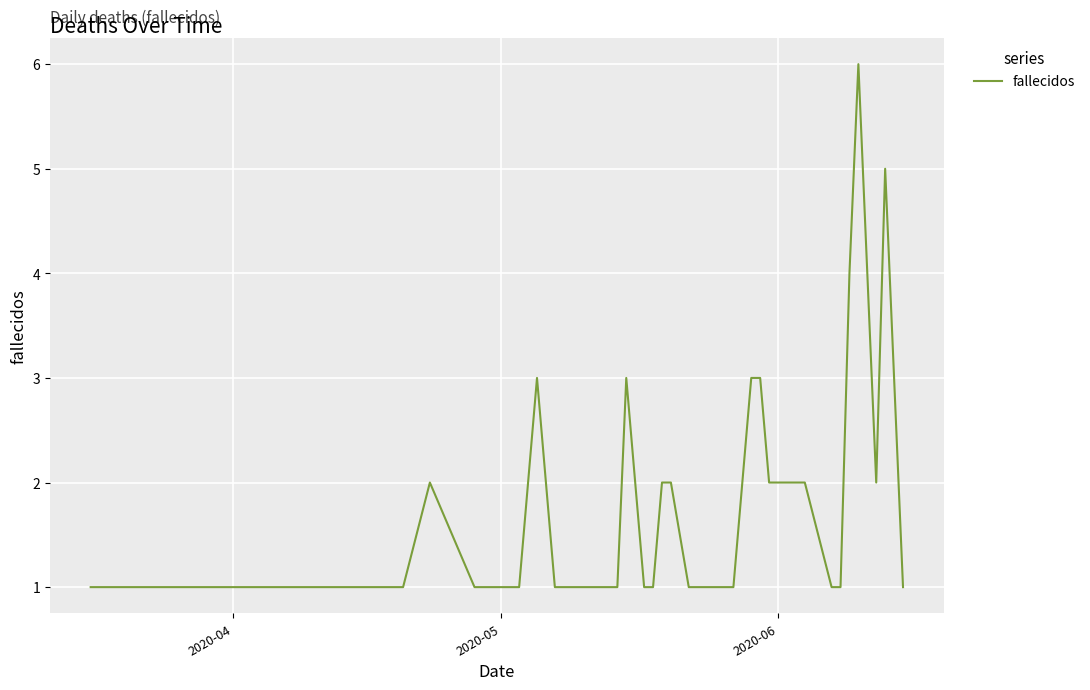

What is the difference between the maximum and minimum values?

5